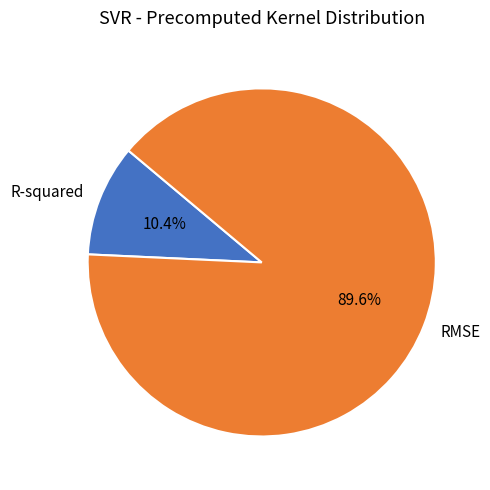

Is there a majority slice in this chart?

Yes